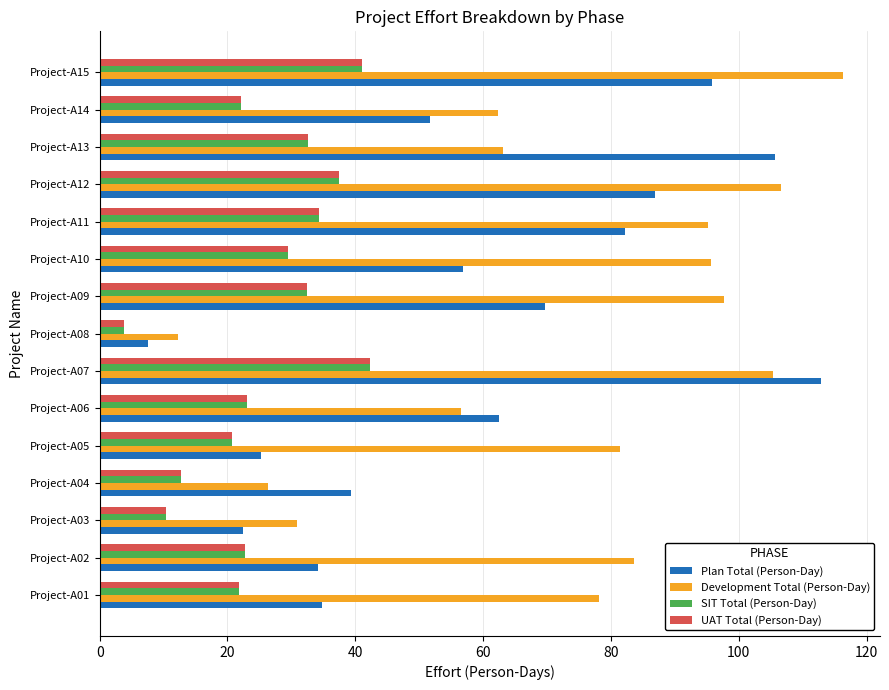

How many values in the Plan Total (Person-Day) series are below 56?

7